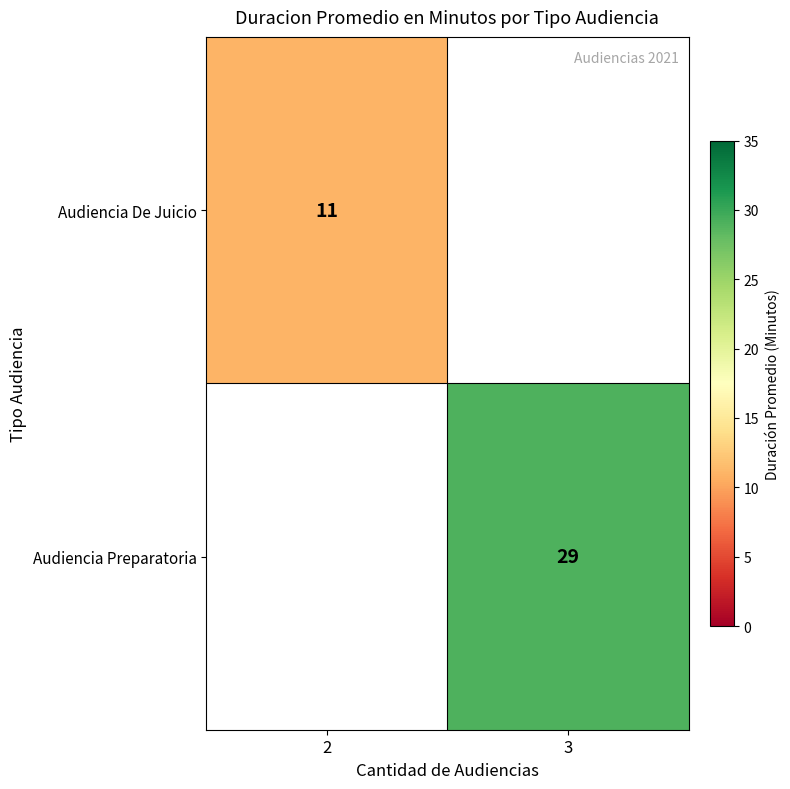

The value of Audiencia De Juicio at 2 is 20. True or false?

False